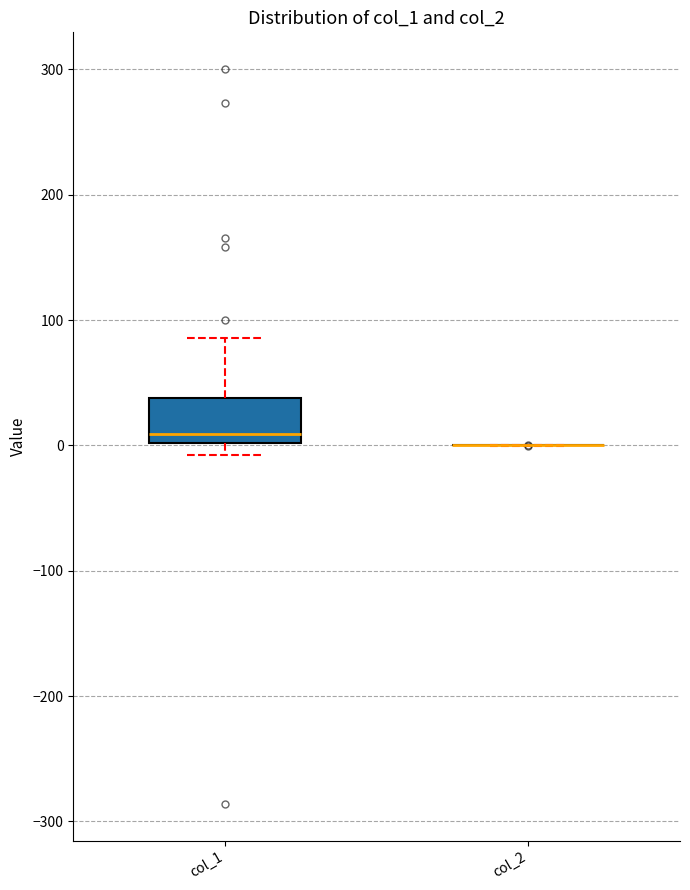

Where does the lower whisker of the box for col_1 end on the y-axis? The values are not printed on the chart, so give them approximately, as read against the axis.

-10